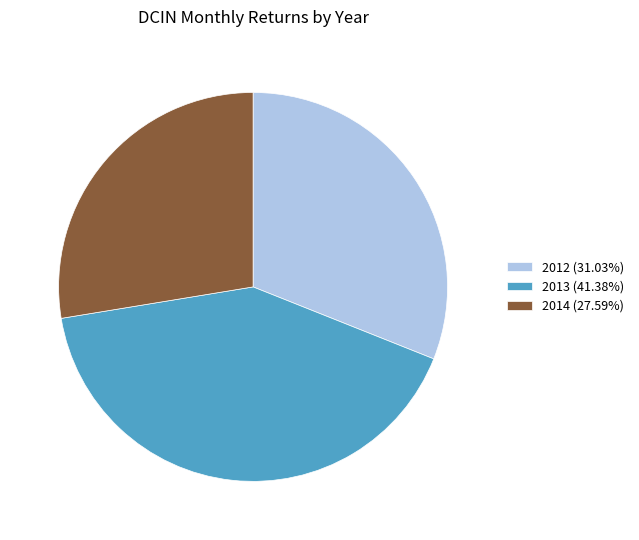

Is there any slice that represents more than half of the pie?

No